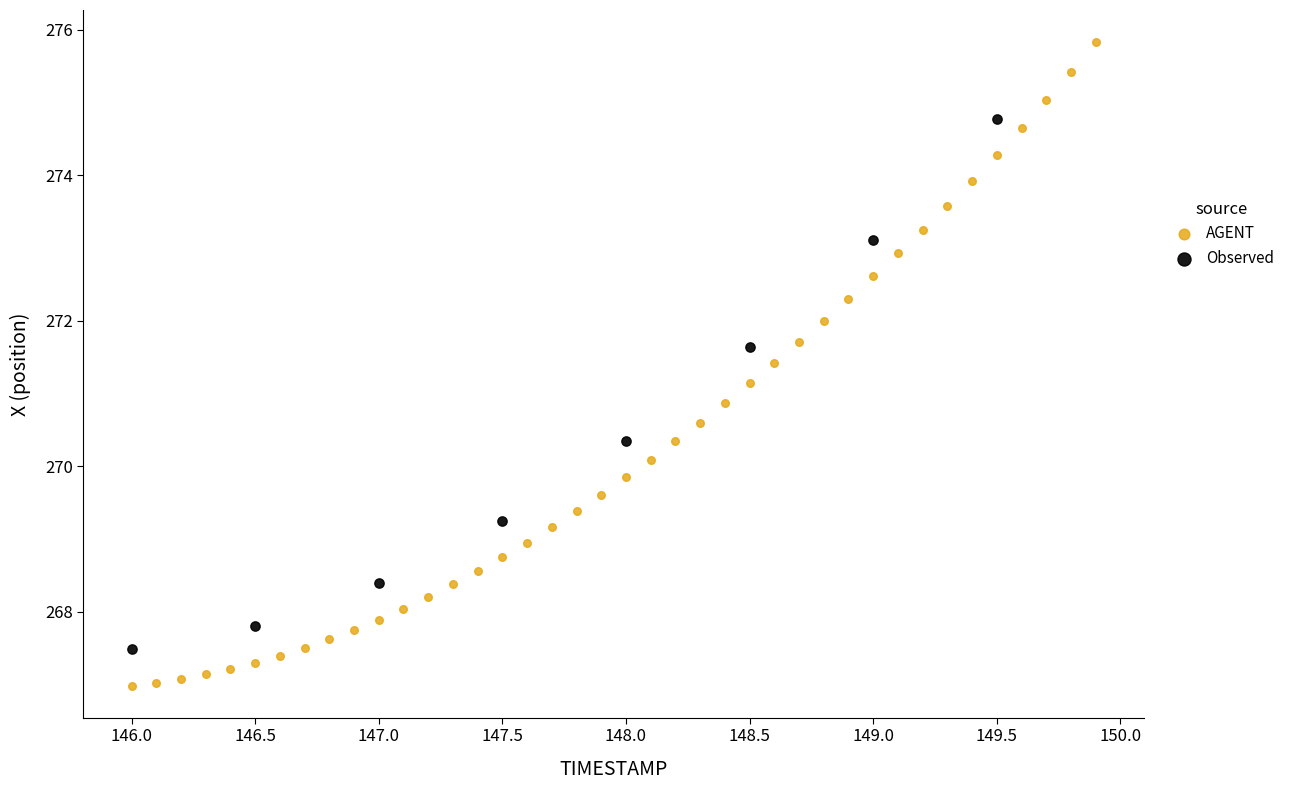

Which series contains the highest Y value?

AGENT